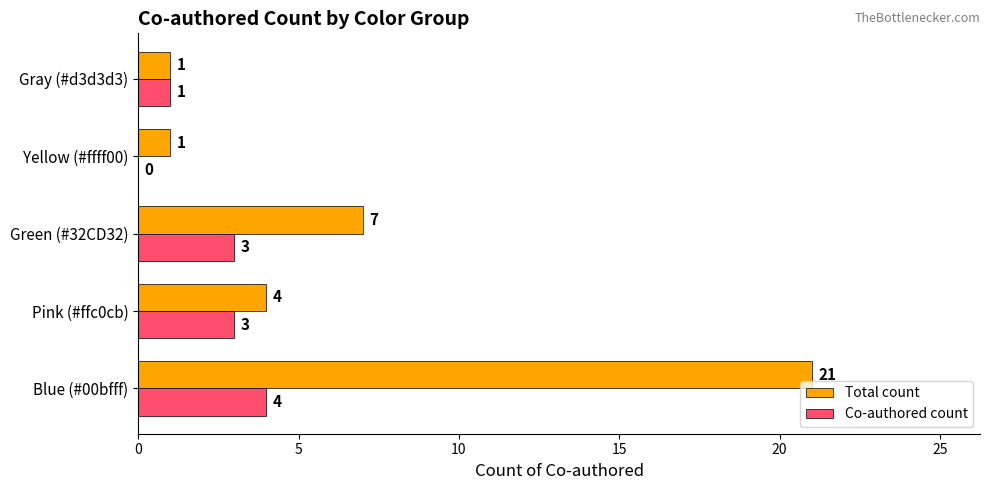

How many categories are shown in the chart?

5